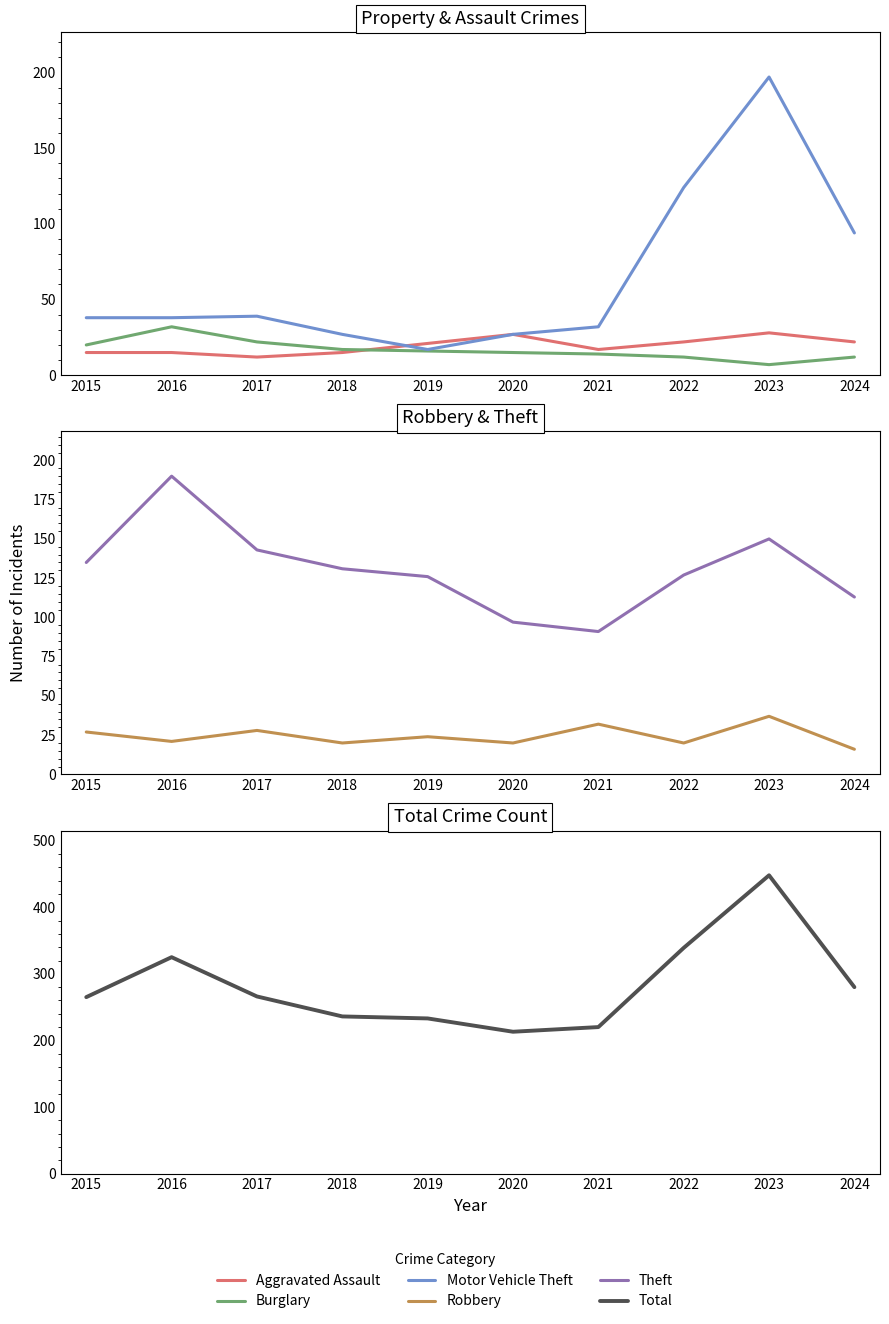

True or false: Motor Vehicle Theft has more than 0 interior local peaks.

True